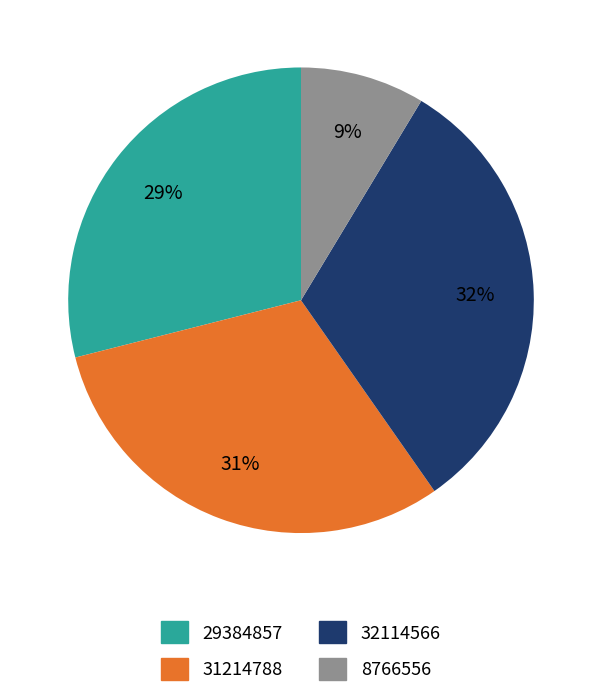

What percentage is the 29384857 slice, to the nearest percent?

29%